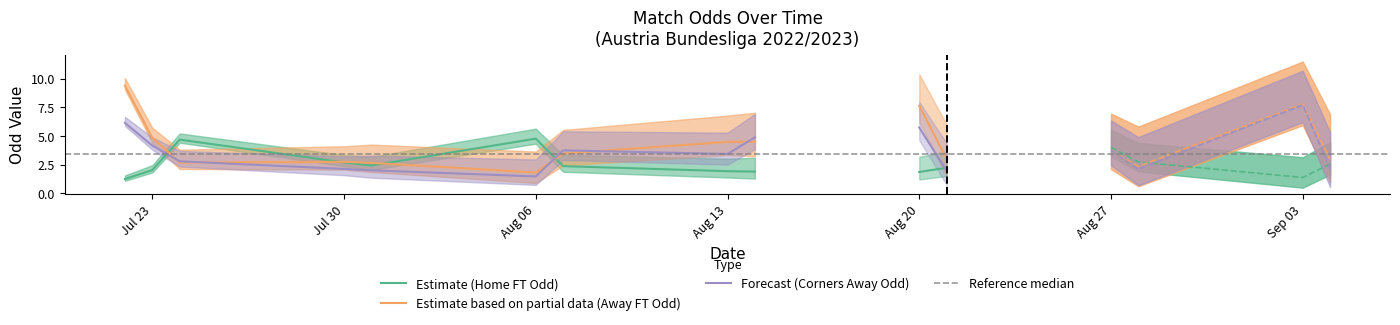

How many intersections are there between Odd_H_FT and Odd_A_FT?

14